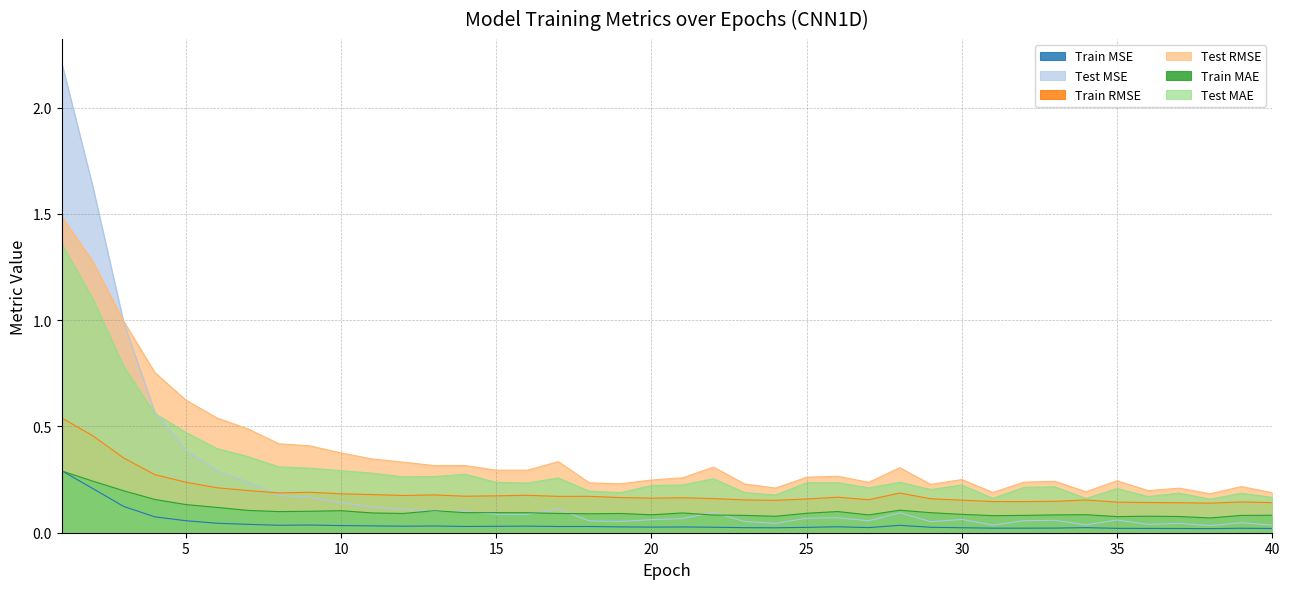

Reading left to right, list all the values displayed in this chart.

Train MSE: 1=0.3	2=0.2	3=0.1	4=0.1	5=0.1	6=0.0	7=0.0	8=0.0	9=0.0	10=0.0	11=0.0	12=0.0	13=0.0	14=0.0	15=0.0	16=0.0	17=0.0	18=0.0	19=0.0	20=0.0	21=0.0	22=0.0	23=0.0	24=0.0	25=0.0	26=0.0	27=0.0	28=0.0	29=0.0	30=0.0	31=0.0	32=0.0	33=0.0	34=0.0	35=0.0	36=0.0	37=0.0	38=0.0	39=0.0	40=0.0
Test MSE: 1=2.2	2=1.6	3=1.0	4=0.6	5=0.4	6=0.3	7=0.2	8=0.2	9=0.2	10=0.1	11=0.1	12=0.1	13=0.1	14=0.1	15=0.1	16=0.1	17=0.1	18=0.1	19=0.1	20=0.1	21=0.1	22=0.1	23=0.1	24=0.0	25=0.1	26=0.1	27=0.1	28=0.1	29=0.1	30=0.1	31=0.0	32=0.1	33=0.1	34=0.0	35=0.1	36=0.0	37=0.0	38=0.0	39=0.0	40=0.0
Train RMSE: 1=0.5	2=0.5	3=0.4	4=0.3	5=0.2	6=0.2	7=0.2	8=0.2	9=0.2	10=0.2	11=0.2	12=0.2	13=0.2	14=0.2	15=0.2	16=0.2	17=0.2	18=0.2	19=0.2	20=0.2	21=0.2	22=0.2	23=0.2	24=0.2	25=0.2	26=0.2	27=0.2	28=0.2	29=0.2	30=0.2	31=0.1	32=0.1	33=0.1	34=0.2	35=0.1	36=0.1	37=0.1	38=0.1	39=0.1	40=0.1
Test RMSE: 1=1.5	2=1.3	3=1.0	4=0.8	5=0.6	6=0.5	7=0.5	8=0.4	9=0.4	10=0.4	11=0.3	12=0.3	13=0.3	14=0.3	15=0.3	16=0.3	17=0.3	18=0.2	19=0.2	20=0.2	21=0.3	22=0.3	23=0.2	24=0.2	25=0.3	26=0.3	27=0.2	28=0.3	29=0.2	30=0.3	31=0.2	32=0.2	33=0.2	34=0.2	35=0.2	36=0.2	37=0.2	38=0.2	39=0.2	40=0.2
Train MAE: 1=0.3	2=0.2	3=0.2	4=0.2	5=0.1	6=0.1	7=0.1	8=0.1	9=0.1	10=0.1	11=0.1	12=0.1	13=0.1	14=0.1	15=0.1	16=0.1	17=0.1	18=0.1	19=0.1	20=0.1	21=0.1	22=0.1	23=0.1	24=0.1	25=0.1	26=0.1	27=0.1	28=0.1	29=0.1	30=0.1	31=0.1	32=0.1	33=0.1	34=0.1	35=0.1	36=0.1	37=0.1	38=0.1	39=0.1	40=0.1
Test MAE: 1=1.4	2=1.1	3=0.8	4=0.6	5=0.5	6=0.4	7=0.4	8=0.3	9=0.3	10=0.3	11=0.3	12=0.3	13=0.3	14=0.3	15=0.2	16=0.2	17=0.3	18=0.2	19=0.2	20=0.2	21=0.2	22=0.3	23=0.2	24=0.2	25=0.2	26=0.2	27=0.2	28=0.2	29=0.2	30=0.2	31=0.2	32=0.2	33=0.2	34=0.2	35=0.2	36=0.2	37=0.2	38=0.2	39=0.2	40=0.2